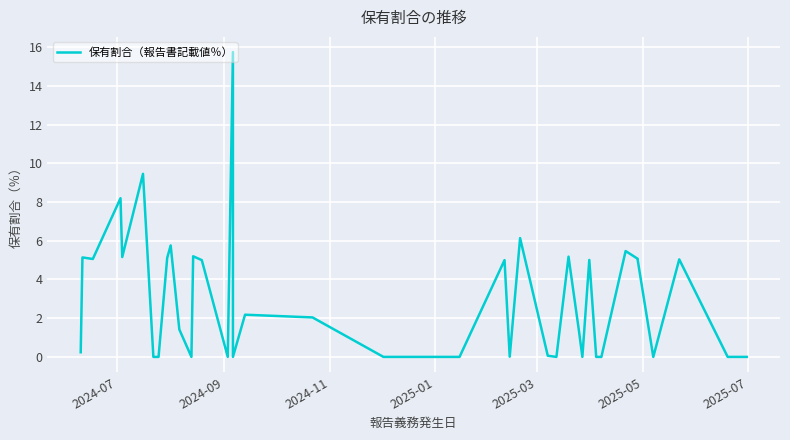

How many points are lower than both their immediate neighbors (excluding endpoints)?

9